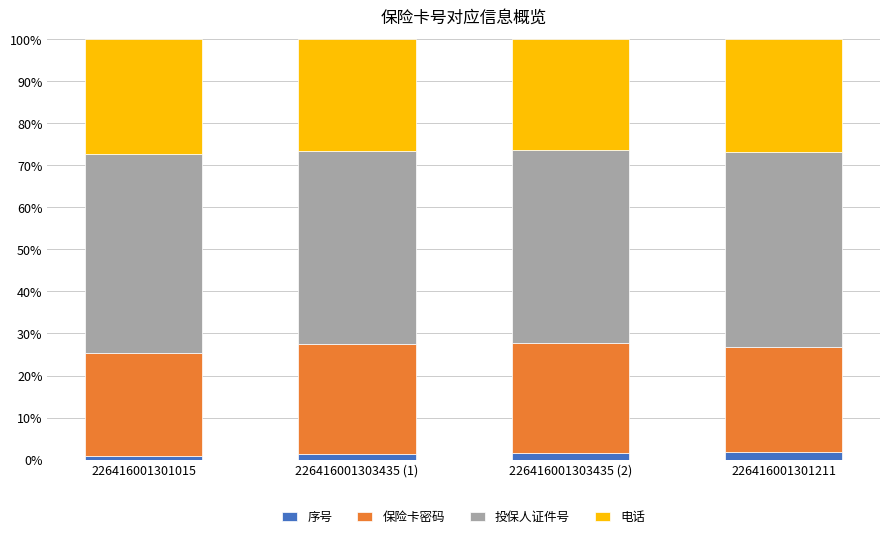

Is it true that 电话 equals 26.4 at 226416001303435 (2)?

True